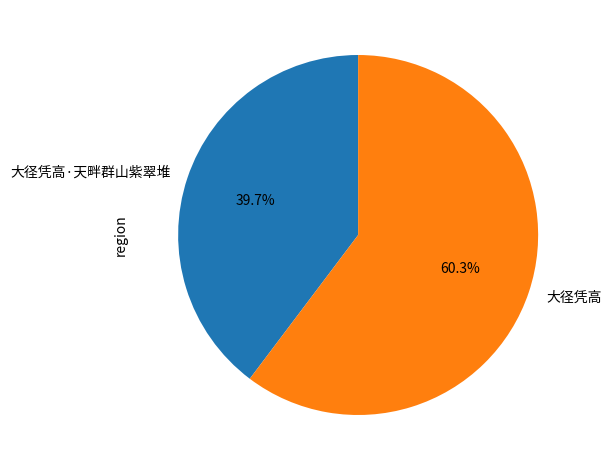

Do 大径凭高 and 大径凭高·天畔群山紫翠堆 together represent more than half of the pie?

Yes